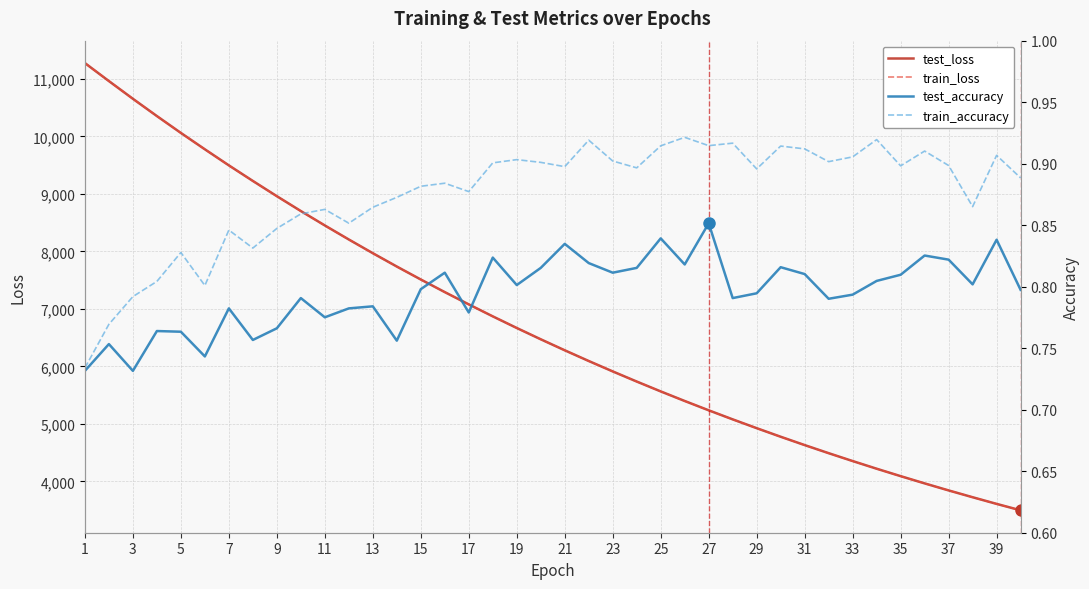

Which label corresponds to the largest value in the chart?

1